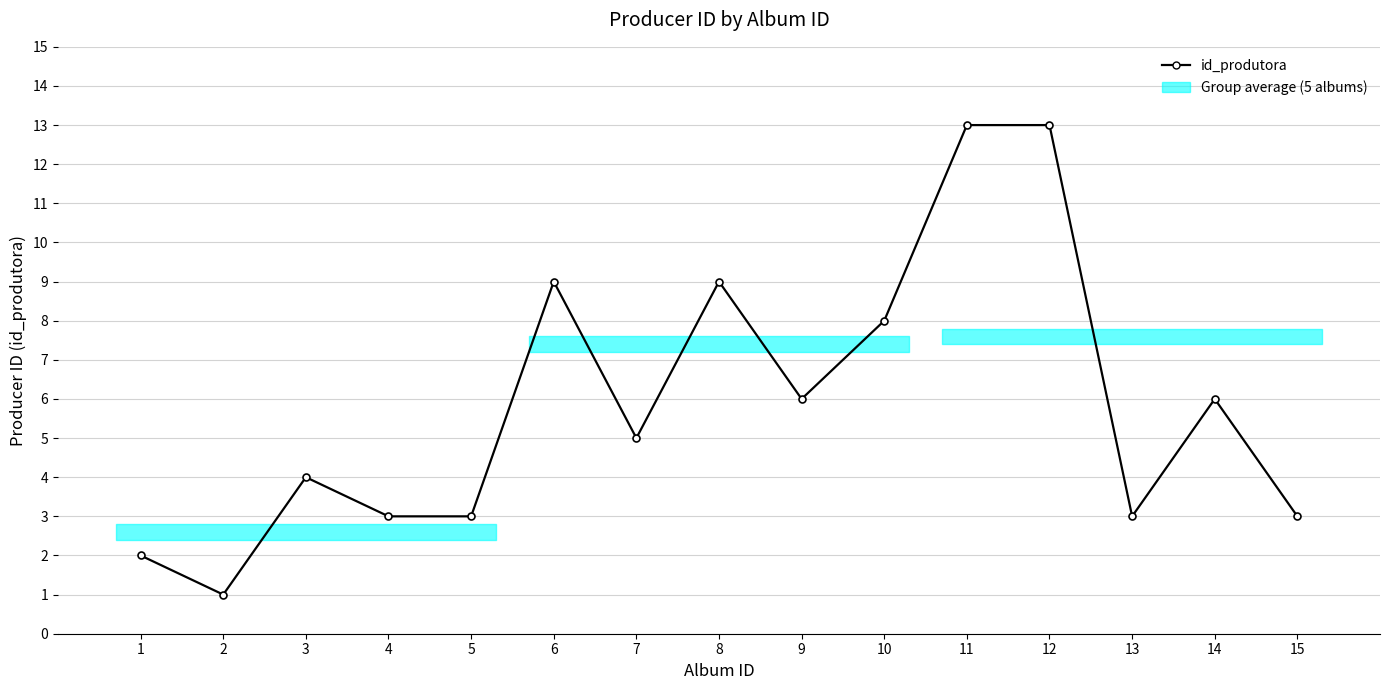

Reading left to right, what are all the values shown in this chart?

2	1	4	3	3	9	5	9	6	8	13	13	3	6	3